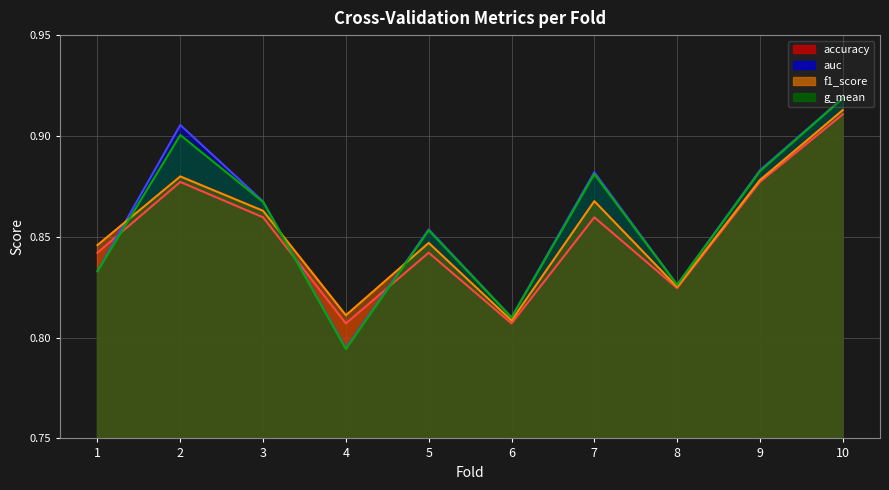

True or false: g_mean (line) has more than 0 points higher than both neighbors.

True